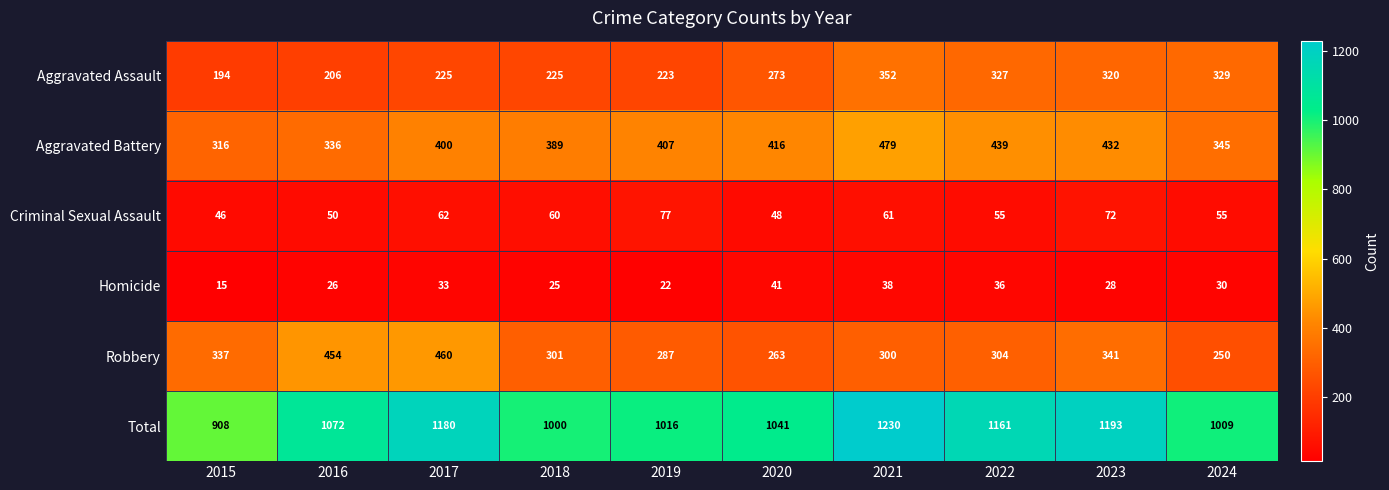

Where does the Robbery series first go above 304?

2015